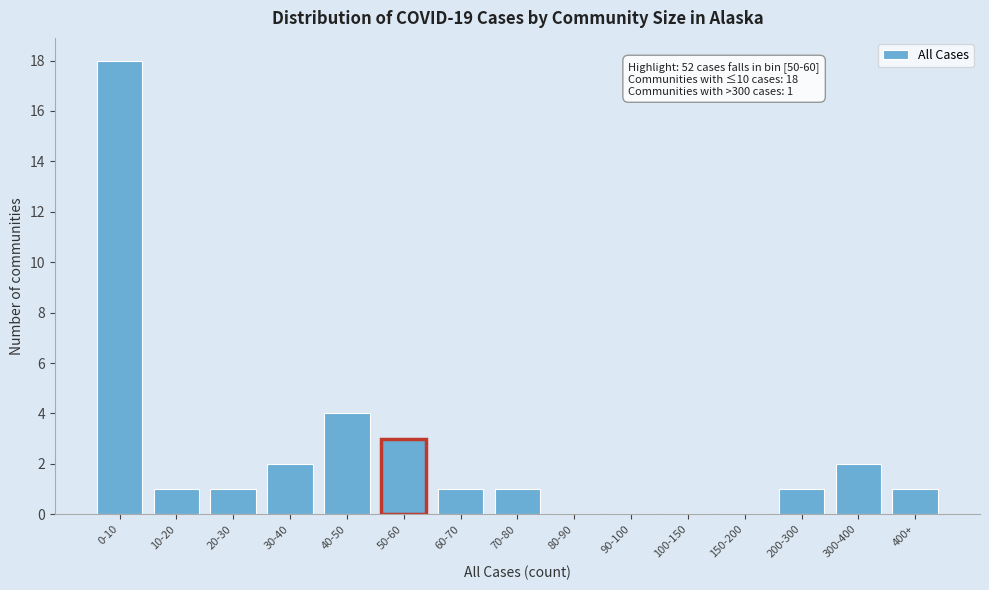

Reading right to left, extract all data points from this chart.

400+=1	300-400=2	200-300=1	150-200=0	100-150=0	90-100=0	80-90=0	70-80=1	60-70=1	50-60=3	40-50=4	30-40=2	20-30=1	10-20=1	0-10=18